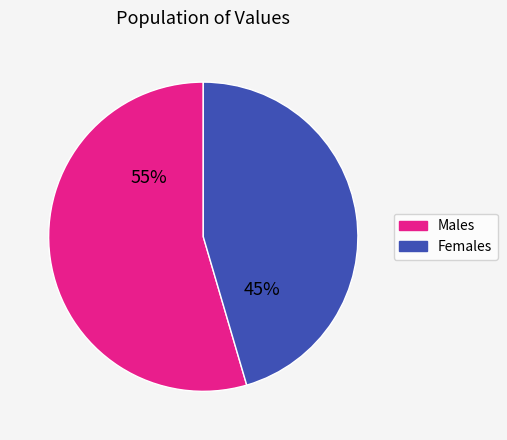

Which slice is the largest?

Males